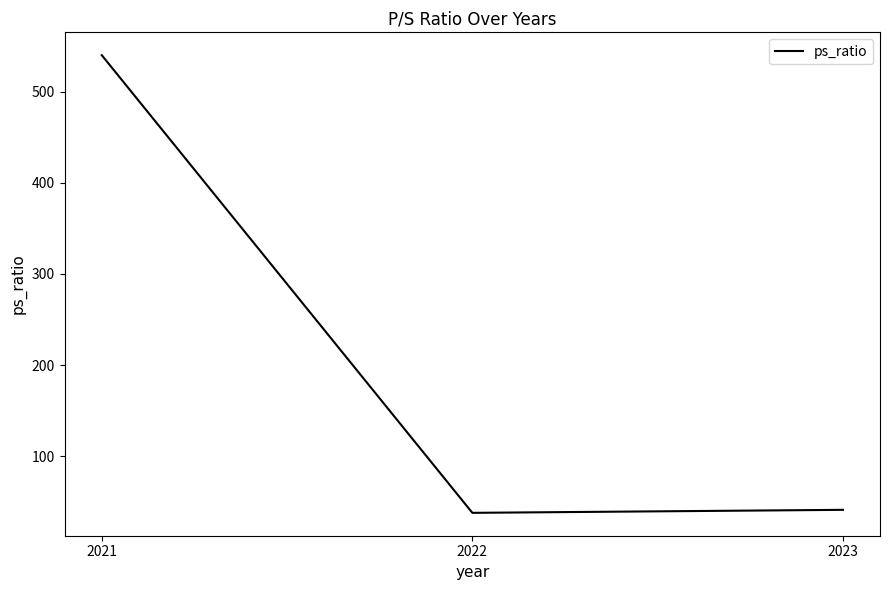

The chart shows a value of 8.6 at 2022. True or false?

False